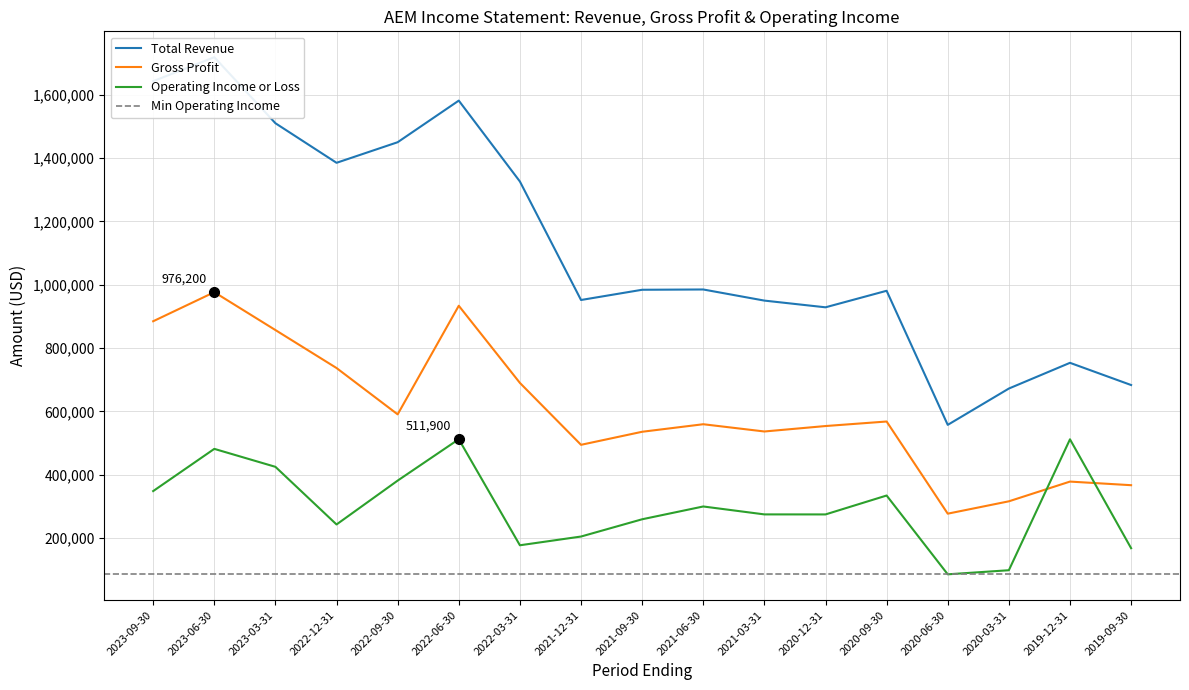

Is this an area chart (filled region under the line)?

No